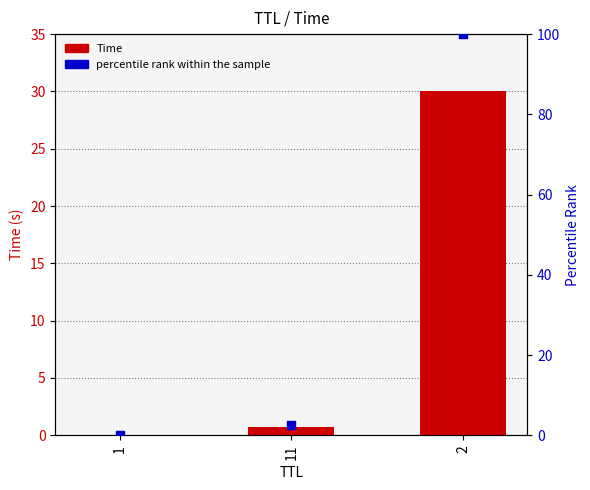

Which series reaches the maximum Y coordinate?

percentile rank within the sample